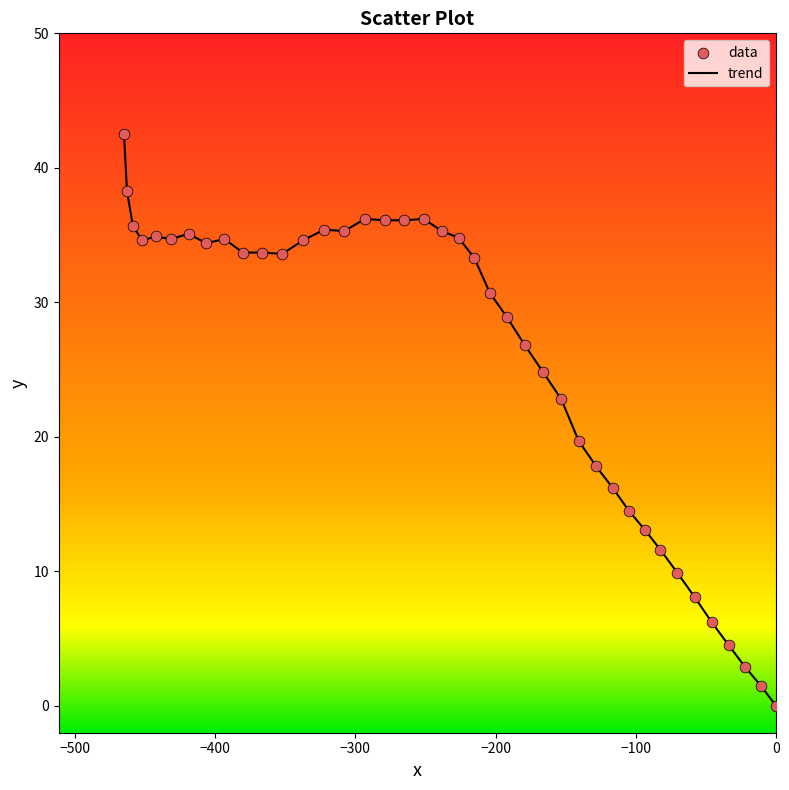

What is the maximum value shown in the chart?

42.5